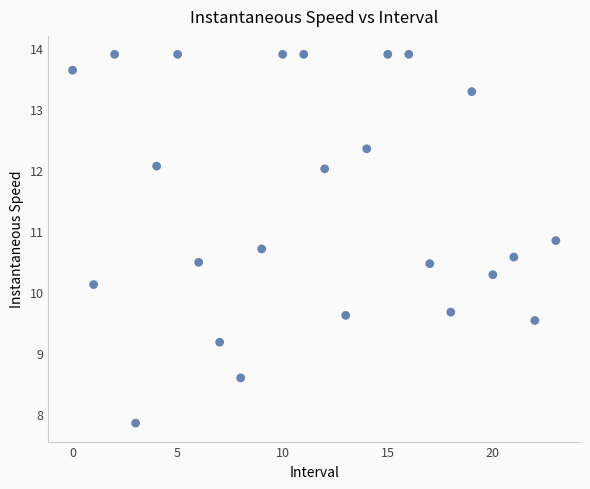

What Y value in the scatter plot is closest to 10?

10.1